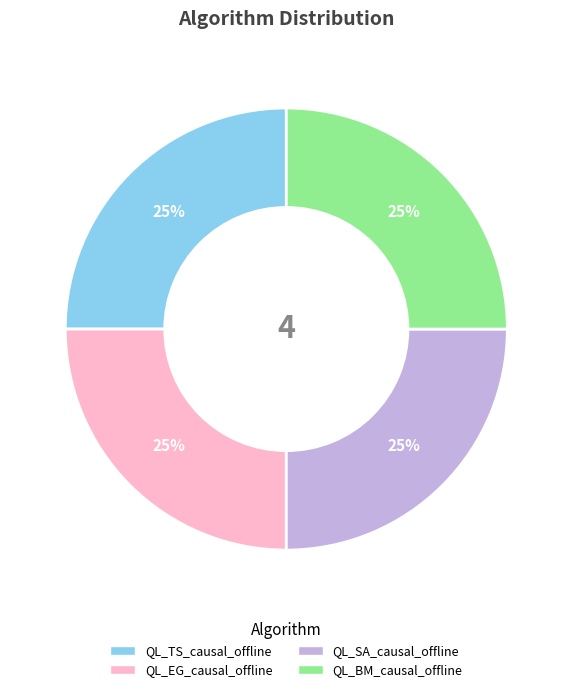

To the nearest percent, what portion does QL_SA_causal_offline represent?

25%